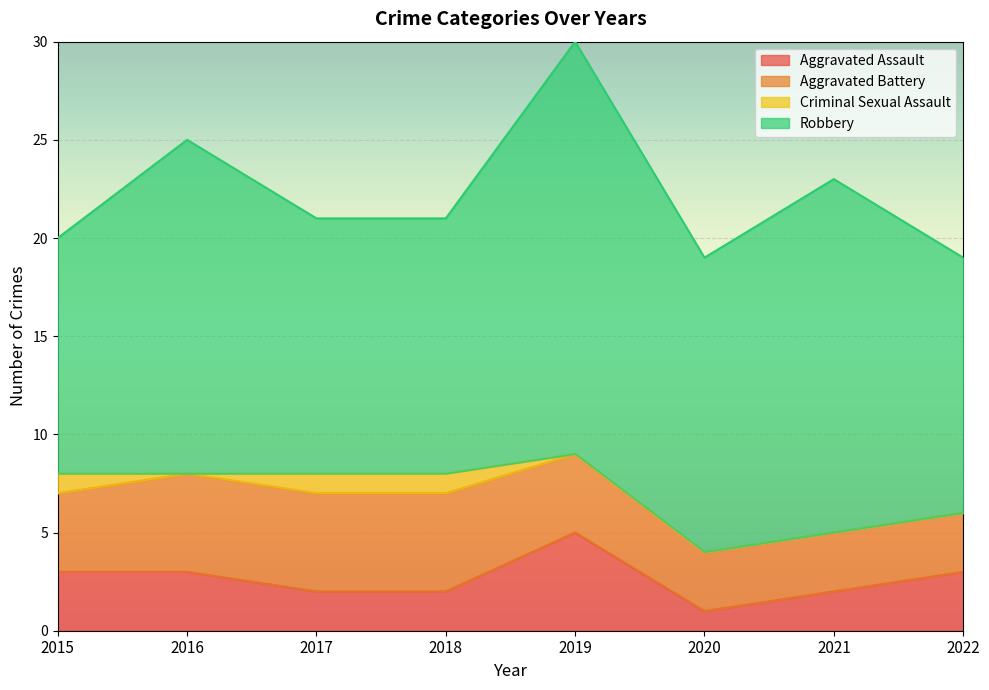

What is the difference between the second highest and second lowest values in the Aggravated Battery series?

2